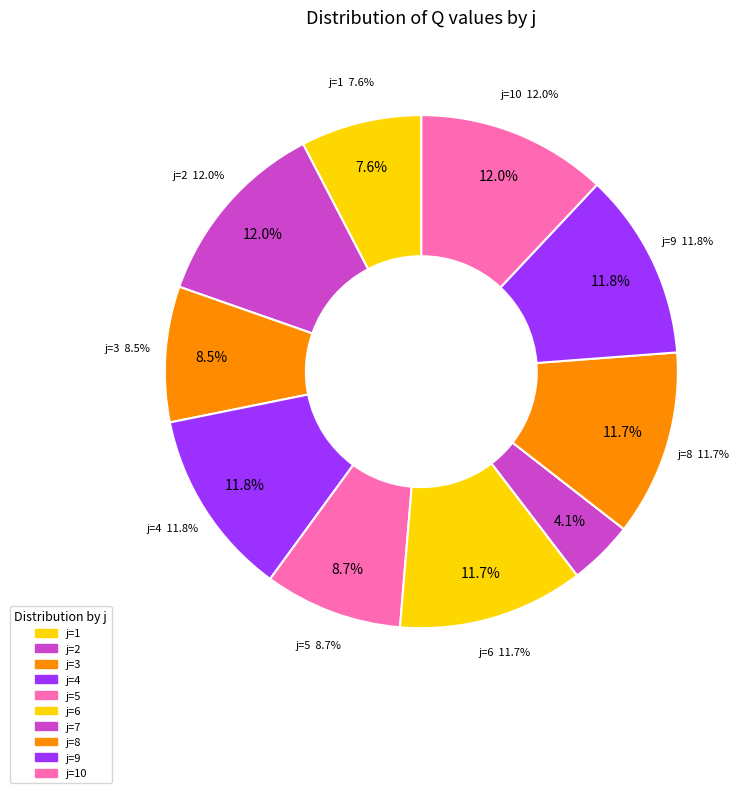

True or false: 6 accounts for 20% of the total.

False